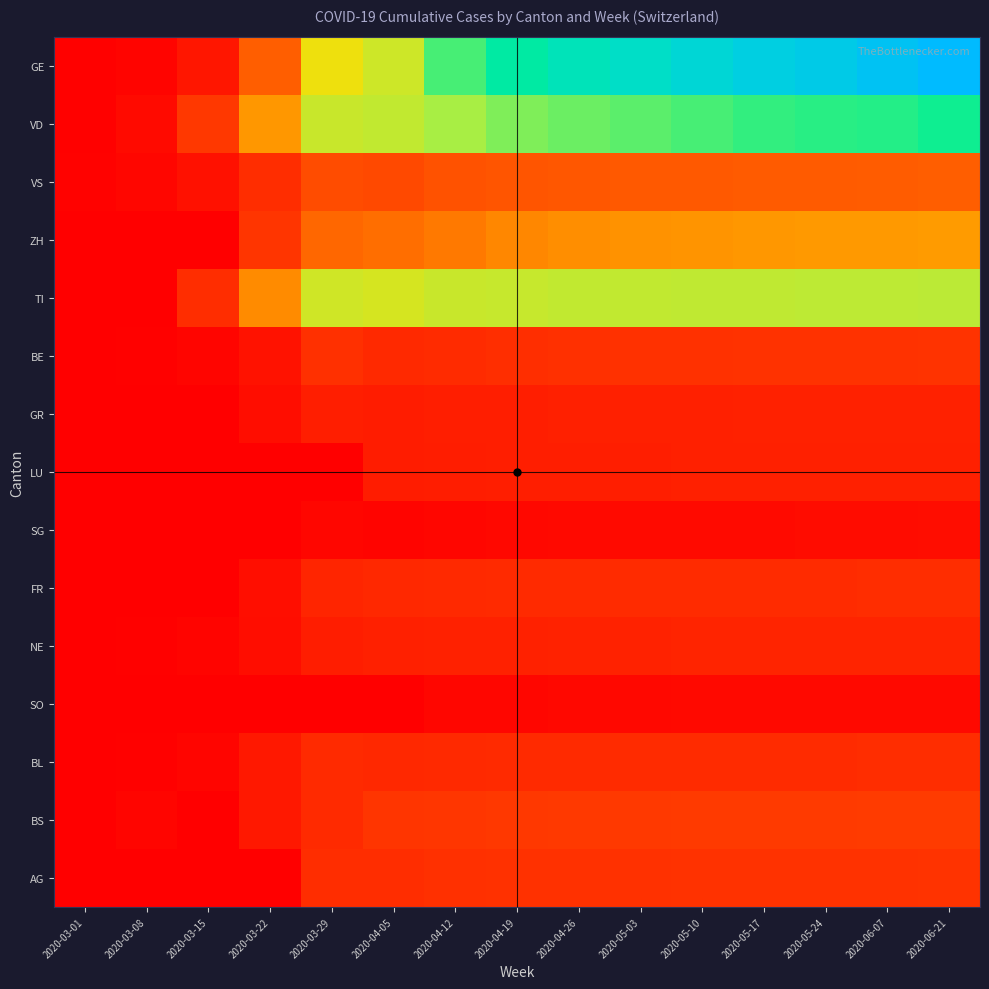

Reading left to right, extract all data points from this chart.

GE: 2020-03-01=3	2020-03-08=9	2020-03-15=46	2020-03-22=179	2020-03-29=365	2020-04-05=406	2020-04-12=500	2020-04-19=550	2020-04-26=580	2020-05-03=600	2020-05-10=620	2020-05-17=640	2020-05-24=650	2020-06-07=670	2020-06-21=690
VD: 2020-03-01=4	2020-03-08=22	2020-03-15=114	2020-03-22=260	2020-03-29=410	2020-04-05=420	2020-04-12=450	2020-04-19=470	2020-04-26=480	2020-05-03=490	2020-05-10=500	2020-05-17=510	2020-05-24=515	2020-06-07=520	2020-06-21=530
VS: 2020-03-01=7	2020-03-08=16	2020-03-15=36	2020-03-22=92	2020-03-29=153	2020-04-05=147	2020-04-12=160	2020-04-19=165	2020-04-26=168	2020-05-03=170	2020-05-10=172	2020-05-17=174	2020-05-24=175	2020-06-07=176	2020-06-21=178
ZH: 2020-03-01=0	2020-03-08=0	2020-03-15=0	2020-03-22=110	2020-03-29=194	2020-04-05=203	2020-04-12=220	2020-04-19=240	2020-04-26=250	2020-05-03=255	2020-05-10=258	2020-05-17=260	2020-05-24=262	2020-06-07=264	2020-06-21=266
TI: 2020-03-01=0	2020-03-08=0	2020-03-15=92	2020-03-22=246	2020-03-29=402	2020-04-05=396	2020-04-12=410	2020-04-19=415	2020-04-26=418	2020-05-03=420	2020-05-10=422	2020-05-17=423	2020-05-24=424	2020-06-07=425	2020-06-21=426
BE: 2020-03-01=0	2020-03-08=4	2020-03-15=12	2020-03-22=40	2020-03-29=99	2020-04-05=86	2020-04-12=90	2020-04-19=95	2020-04-26=98	2020-05-03=100	2020-05-10=102	2020-05-17=103	2020-05-24=104	2020-06-07=105	2020-06-21=106
GR: 2020-03-01=0	2020-03-08=0	2020-03-15=0	2020-03-22=27	2020-03-29=63	2020-04-05=59	2020-04-12=62	2020-04-19=64	2020-04-26=65	2020-05-03=66	2020-05-10=67	2020-05-17=68	2020-05-24=68	2020-06-07=69	2020-06-21=70
LU: 2020-03-01=0	2020-03-08=0	2020-03-15=0	2020-03-22=0	2020-03-29=0	2020-04-05=57	2020-04-12=60	2020-04-19=62	2020-04-26=63	2020-05-03=64	2020-05-10=65	2020-05-17=65	2020-05-24=66	2020-06-07=66	2020-06-21=67
SG: 2020-03-01=0	2020-03-08=0	2020-03-15=0	2020-03-22=0	2020-03-29=15	2020-04-05=10	2020-04-12=15	2020-04-19=18	2020-04-26=20	2020-05-03=22	2020-05-10=23	2020-05-17=24	2020-05-24=25	2020-06-07=26	2020-06-21=27
FR: 2020-03-01=0	2020-03-08=0	2020-03-15=0	2020-03-22=32	2020-03-29=76	2020-04-05=81	2020-04-12=85	2020-04-19=87	2020-04-26=88	2020-05-03=89	2020-05-10=90	2020-05-17=91	2020-05-24=91	2020-06-07=92	2020-06-21=93
NE: 2020-03-01=0	2020-03-08=4	2020-03-15=9	2020-03-22=28	2020-03-29=60	2020-04-05=66	2020-04-12=68	2020-04-19=70	2020-04-26=71	2020-05-03=72	2020-05-10=73	2020-05-17=73	2020-05-24=74	2020-06-07=74	2020-06-21=75
SO: 2020-03-01=0	2020-03-08=0	2020-03-15=0	2020-03-22=0	2020-03-29=0	2020-04-05=0	2020-04-12=14	2020-04-19=16	2020-04-26=17	2020-05-03=18	2020-05-10=19	2020-05-17=19	2020-05-24=20	2020-06-07=20	2020-06-21=21
BL: 2020-03-01=1	2020-03-08=4	2020-03-15=12	2020-03-22=50	2020-03-29=87	2020-04-05=81	2020-04-12=85	2020-04-19=87	2020-04-26=88	2020-05-03=89	2020-05-10=90	2020-05-17=91	2020-05-24=91	2020-06-07=92	2020-06-21=93
BS: 2020-03-01=1	2020-03-08=13	2020-03-15=0	2020-03-22=50	2020-03-29=87	2020-04-05=108	2020-04-12=112	2020-04-19=115	2020-04-26=117	2020-05-03=118	2020-05-10=119	2020-05-17=120	2020-05-24=121	2020-06-07=122	2020-06-21=123
AG: 2020-03-01=0	2020-03-08=0	2020-03-15=0	2020-03-22=0	2020-03-29=94	2020-04-05=94	2020-04-12=98	2020-04-19=100	2020-04-26=101	2020-05-03=102	2020-05-10=103	2020-05-17=104	2020-05-24=104	2020-06-07=105	2020-06-21=106